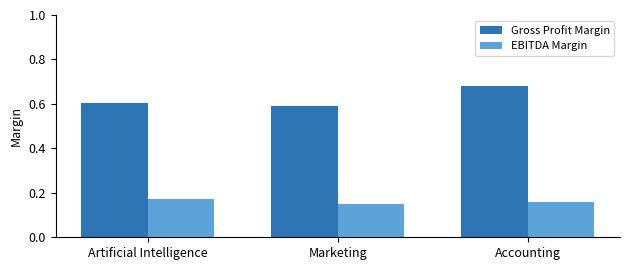

List the labels in order of EBITDA Margin value, smallest first.

Marketing, Accounting, Artificial Intelligence